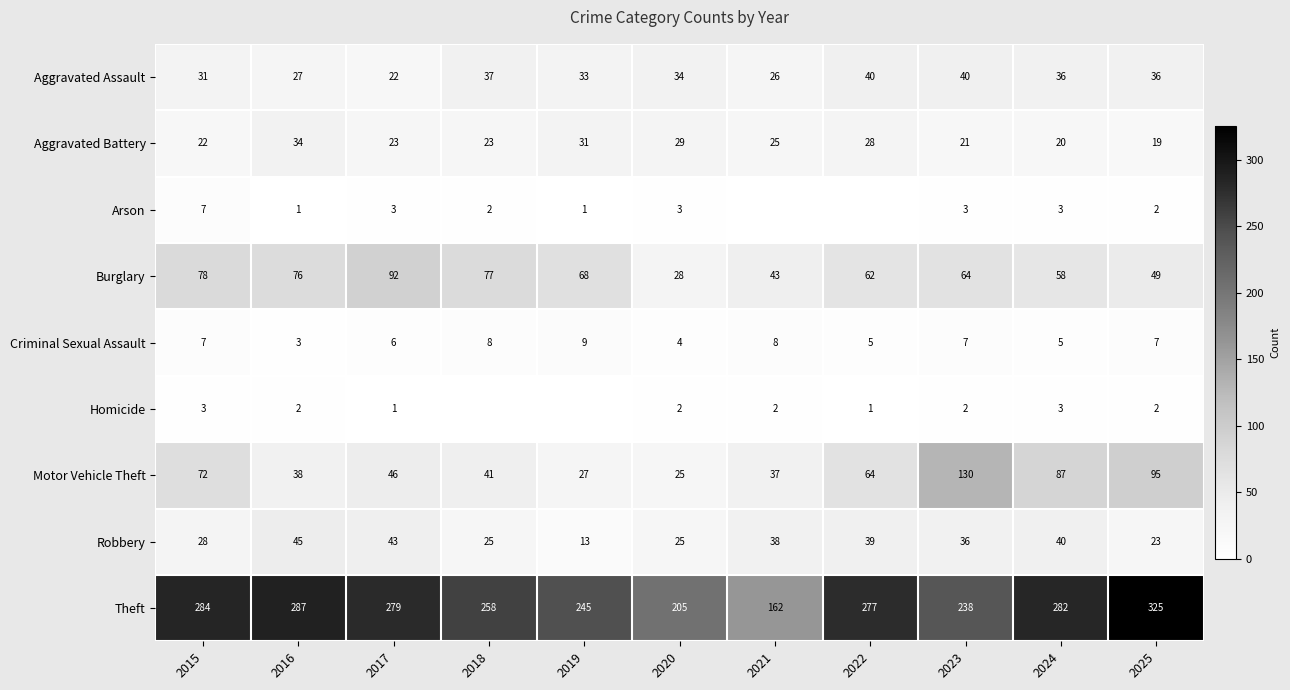

Is the value of Homicide at 2017 greater than the value of Motor Vehicle Theft at 2015?

No